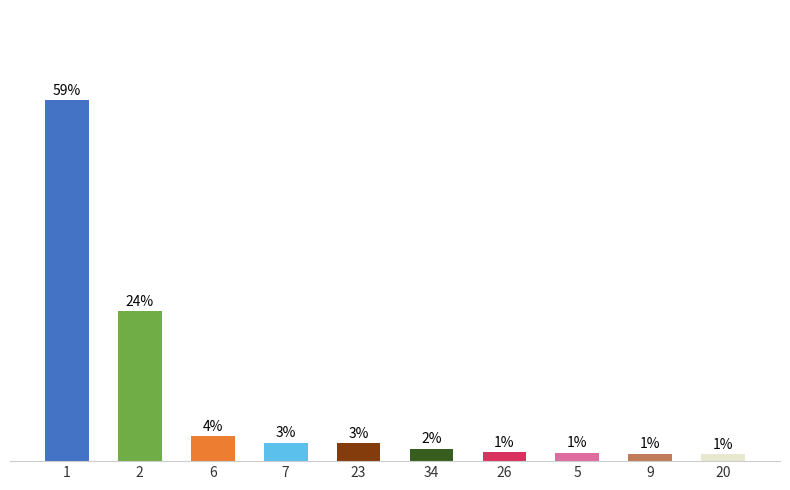

What is the label of the 2nd bar from the left?

2